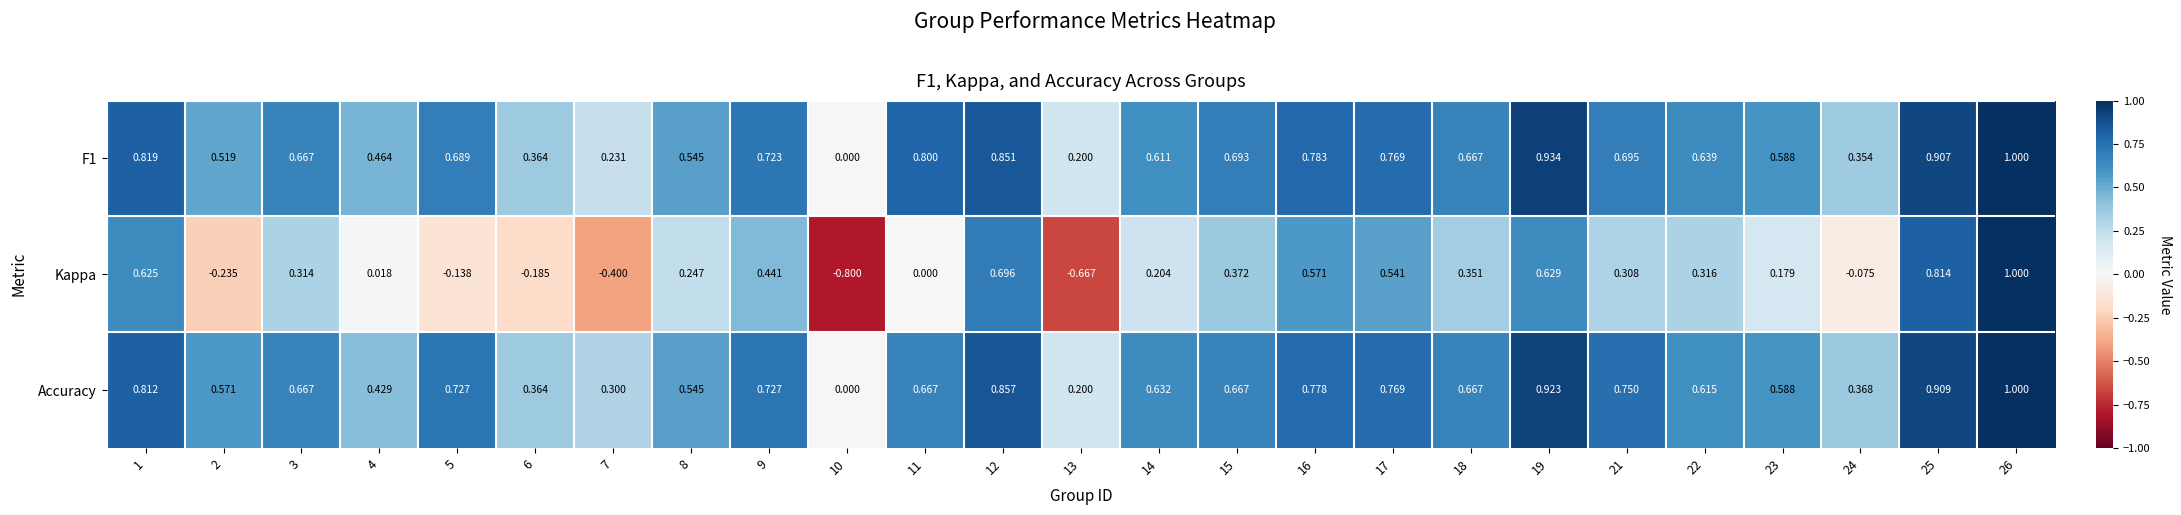

Which series has the largest total across all categories?

Accuracy